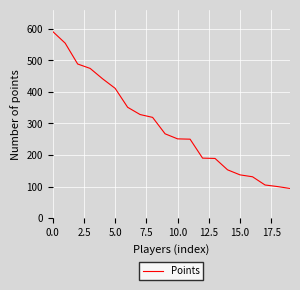

What is the minimum value shown in the chart?

94